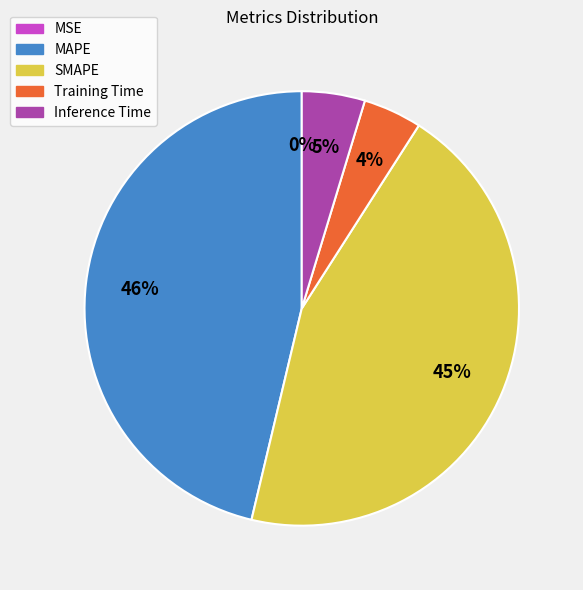

To the nearest percent, what is the combined percentage of Inference Time and MAPE?

51%